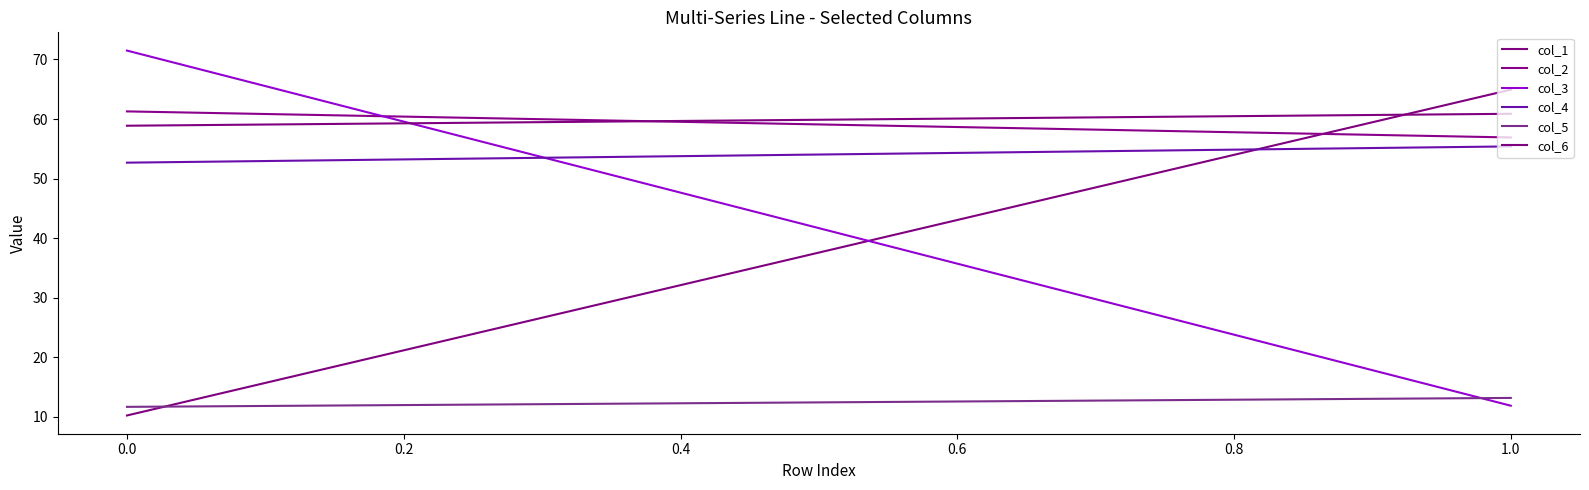

Count the number of categories in the chart.

2